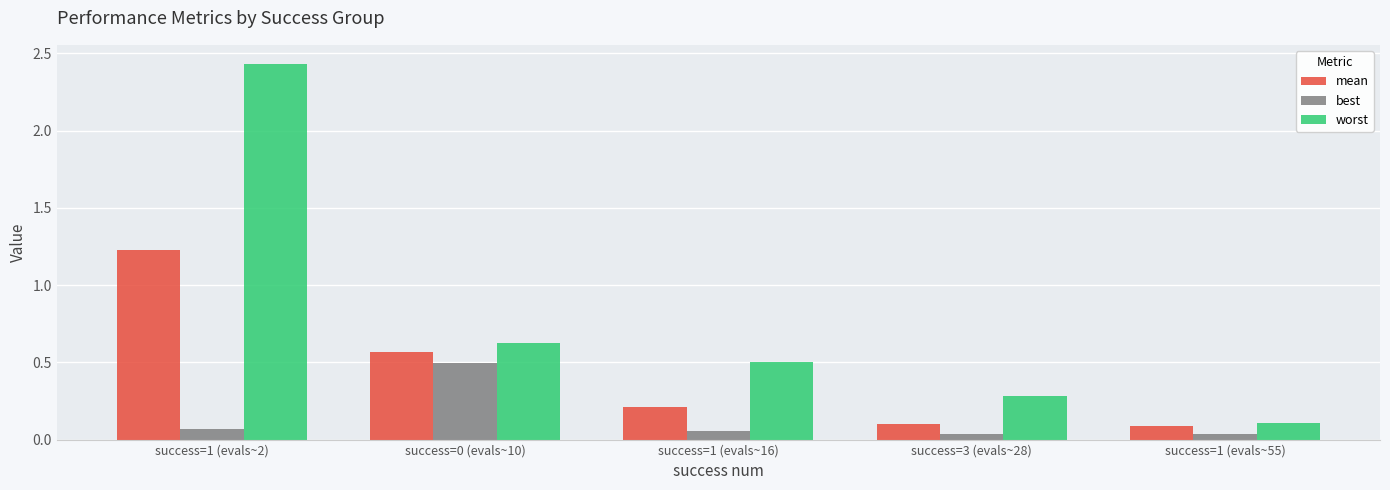

At success=1 (evals~16), list the series in order from largest to smallest.

worst, mean, best